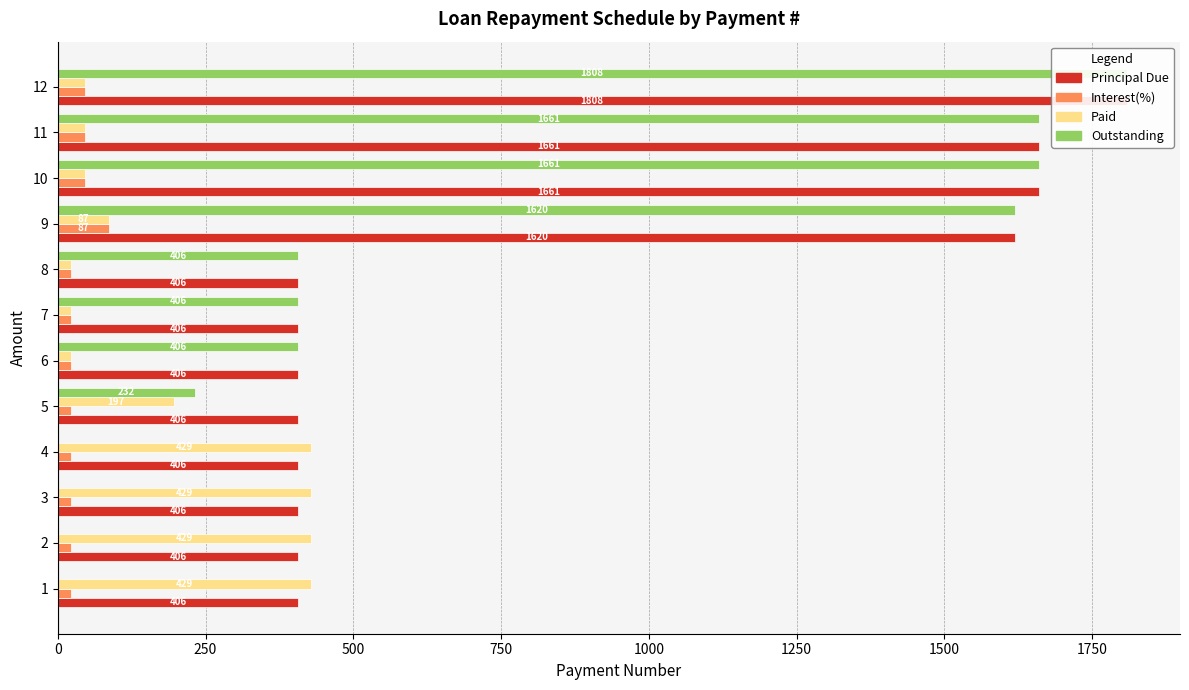

What is the maximum value for Outstanding?

1808.3